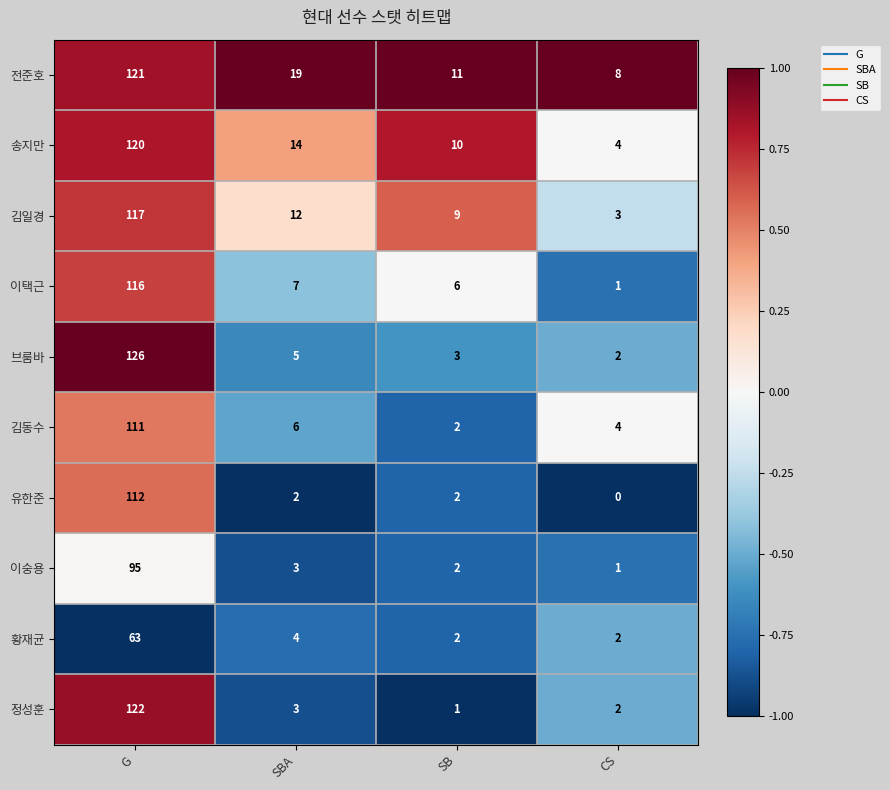

What is the maximum value shown in the chart?

126